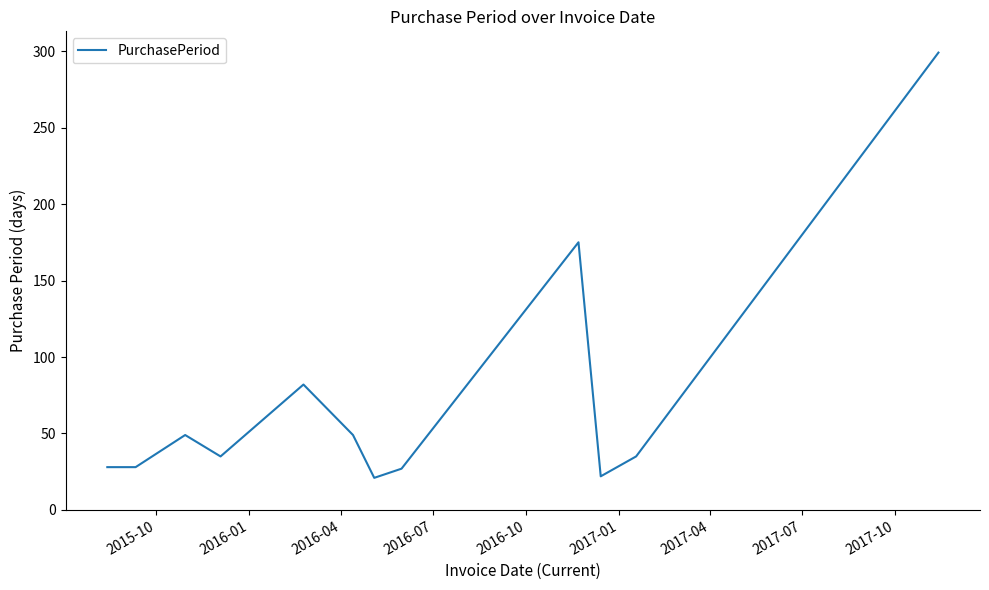

What is the maximum value shown in the chart?

299